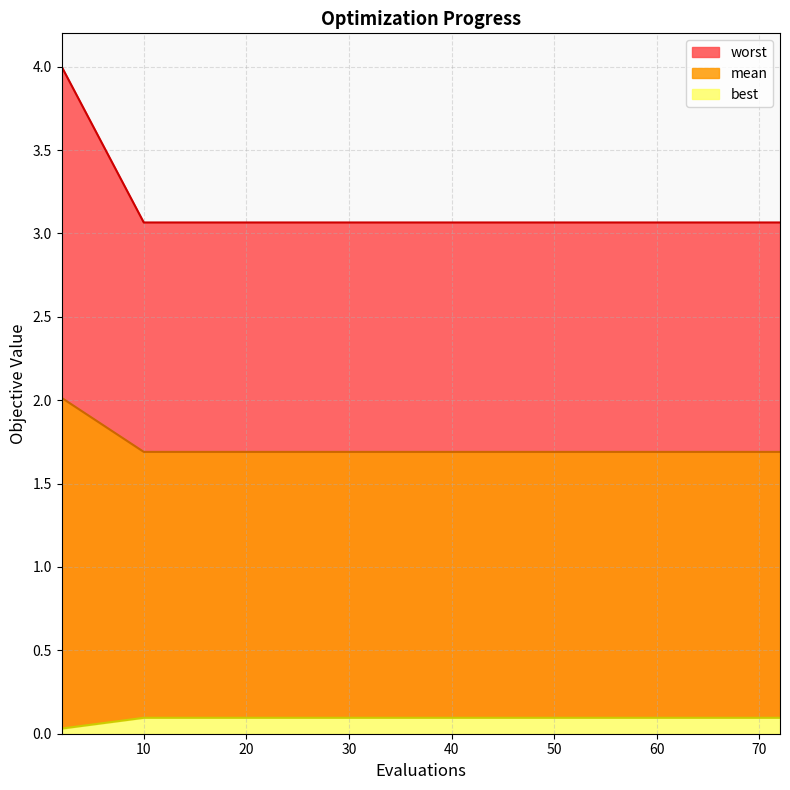

What value does the mean series have at 47?

3.1